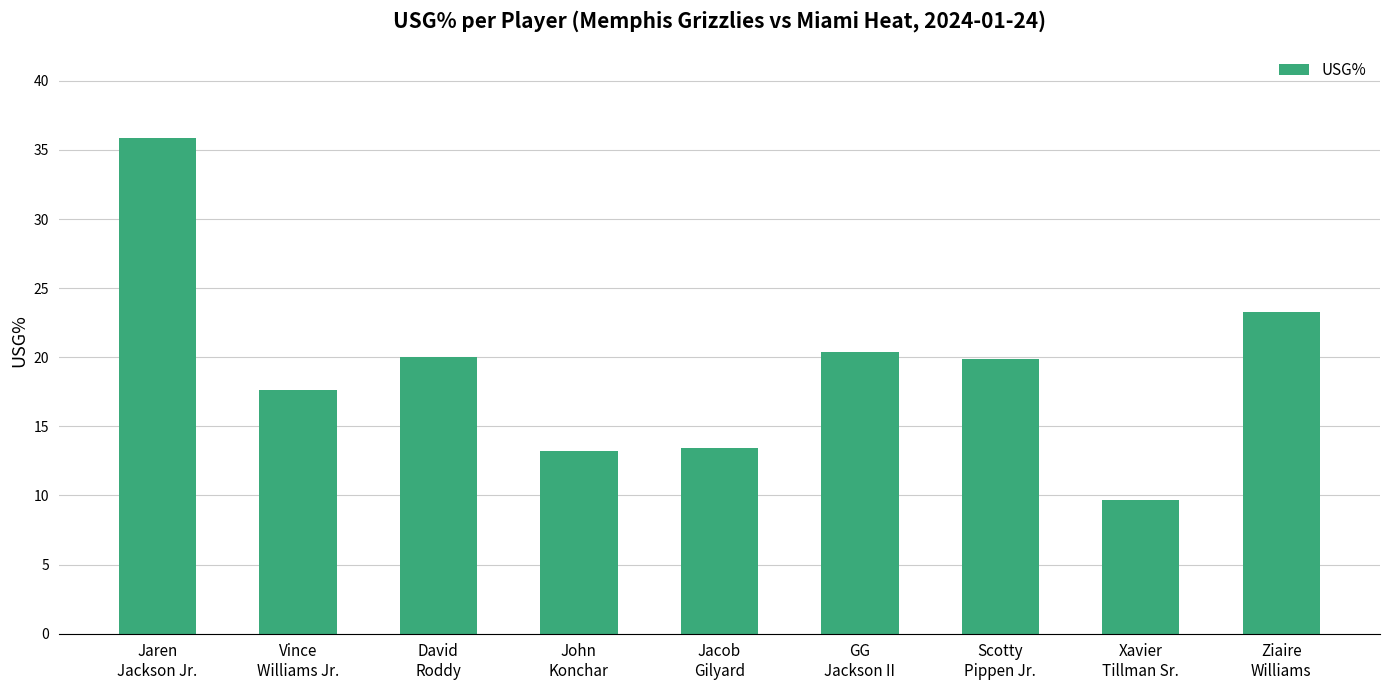

What position from the left is Jacob
Gilyard?

5